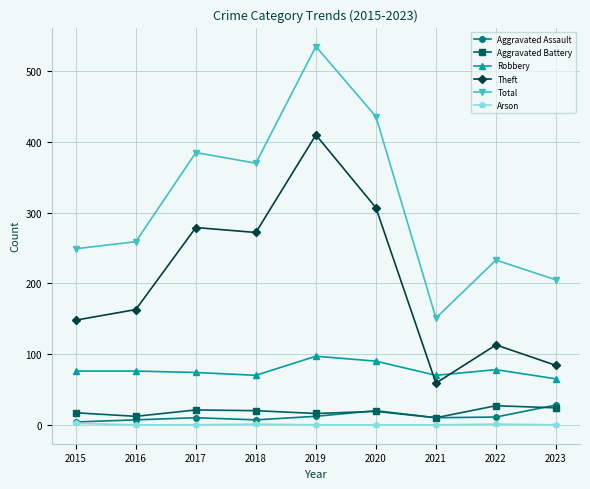

True or false: Theft has more than 1 interior local peaks.

True